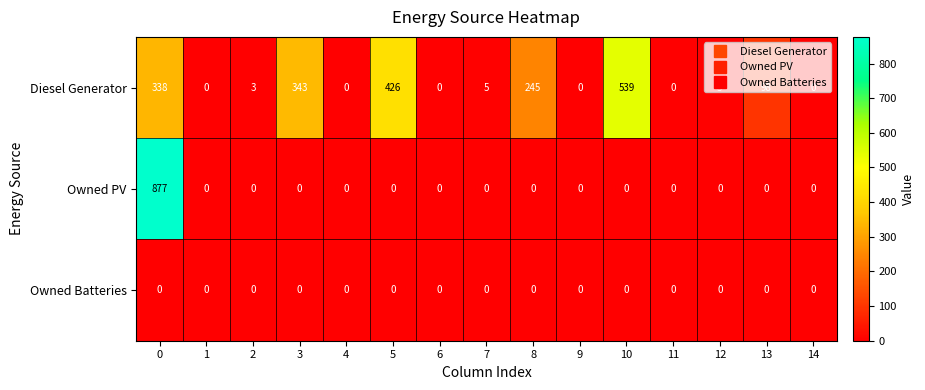

What is the difference between the highest and lowest values at 2?

3